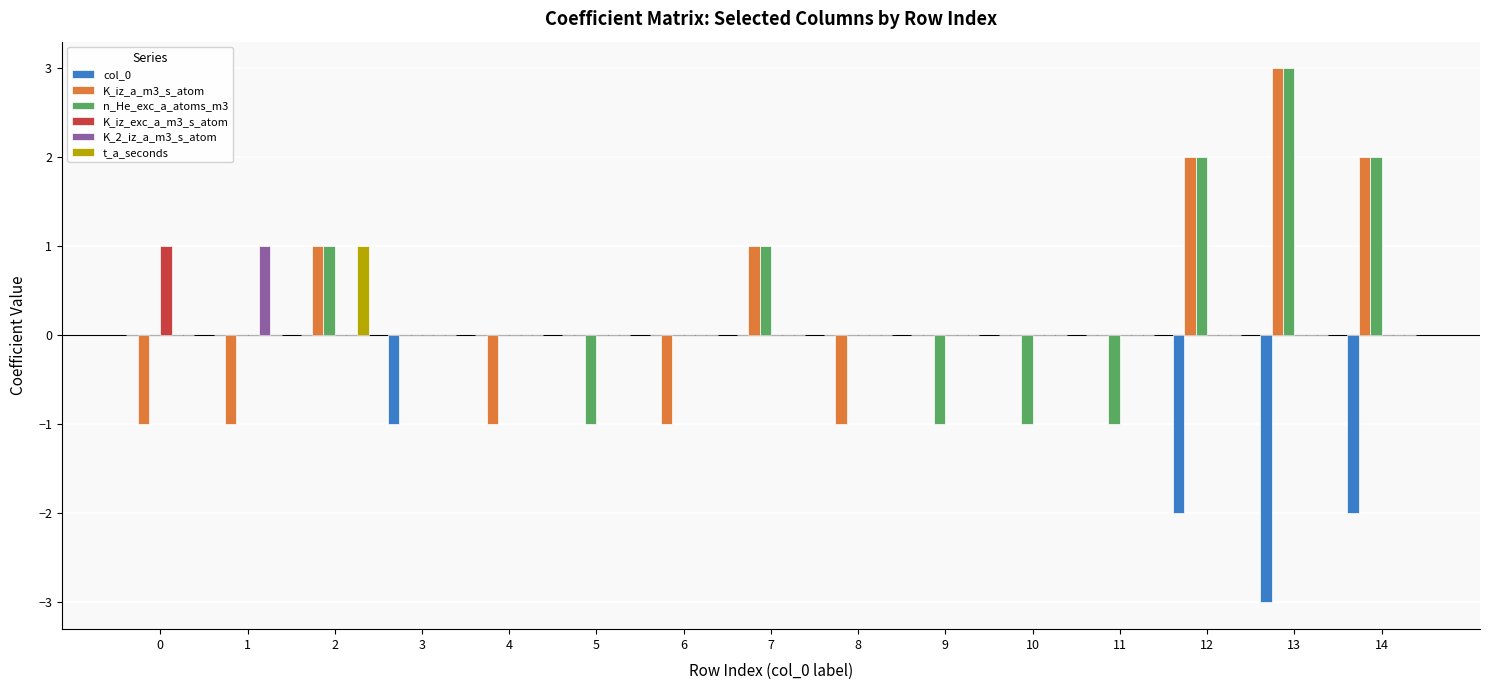

Reading left to right, list all the values displayed in this chart.

col_0: 0=0	1=0	2=0	3=-1	4=0	5=0	6=0	7=0	8=0	9=0	10=0	11=0	12=-2	13=-3	14=-2
K_iz_a_m3_s_atom: 0=-1	1=-1	2=1	3=0	4=-1	5=0	6=-1	7=1	8=-1	9=0	10=0	11=0	12=2	13=3	14=2
n_He_exc_a_atoms_m3: 0=0	1=0	2=1	3=0	4=0	5=-1	6=0	7=1	8=0	9=-1	10=-1	11=-1	12=2	13=3	14=2
K_iz_exc_a_m3_s_atom: 0=1	1=0	2=0	3=0	4=0	5=0	6=0	7=0	8=0	9=0	10=0	11=0	12=0	13=0	14=0
K_2_iz_a_m3_s_atom: 0=0	1=1	2=0	3=0	4=0	5=0	6=0	7=0	8=0	9=0	10=0	11=0	12=0	13=0	14=0
t_a_seconds: 0=0	1=0	2=1	3=0	4=0	5=0	6=0	7=0	8=0	9=0	10=0	11=0	12=0	13=0	14=0